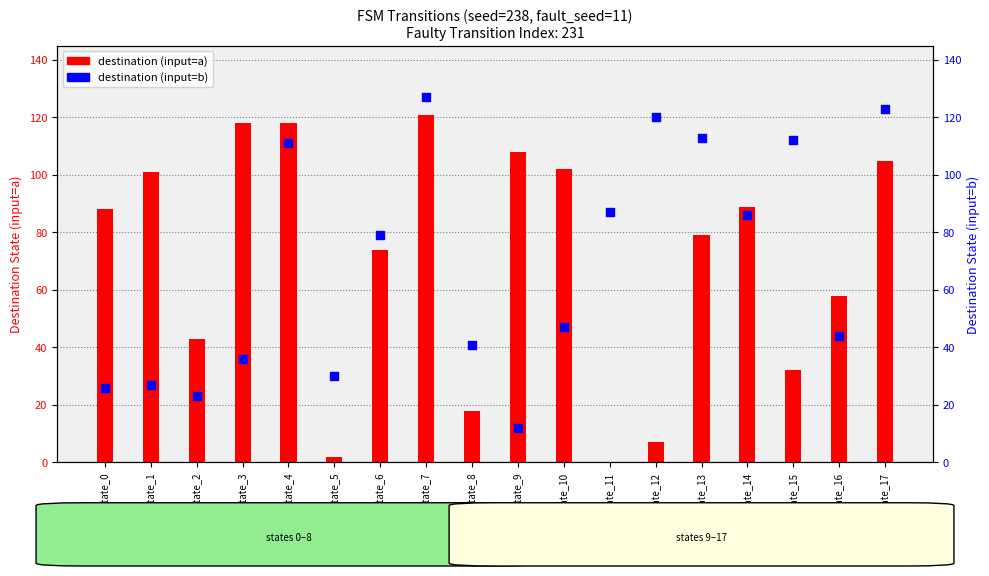

At how many categories does at least one series exceed 0?

18